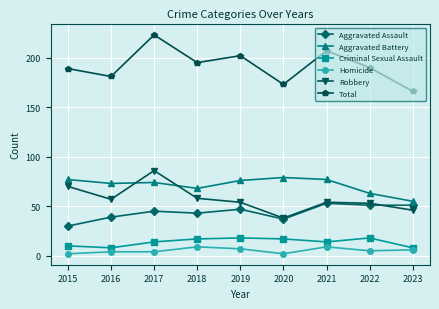

True or false: Aggravated Battery and Total cross at least once.

False